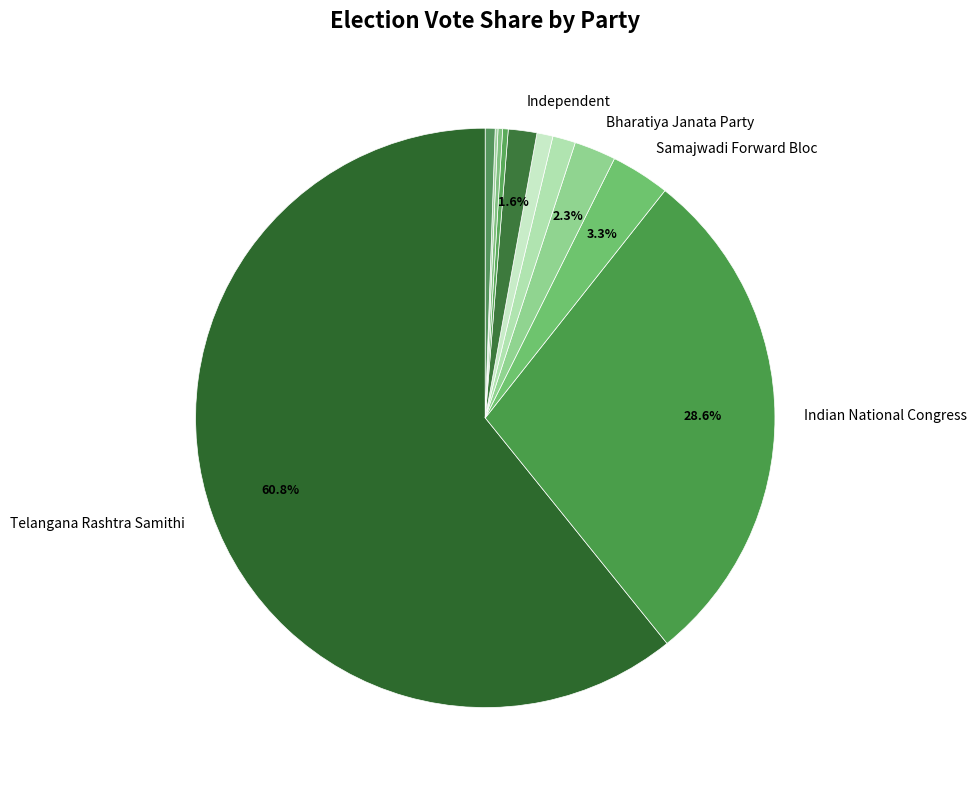

Which category has the smallest portion of the pie?

Shiv Sena